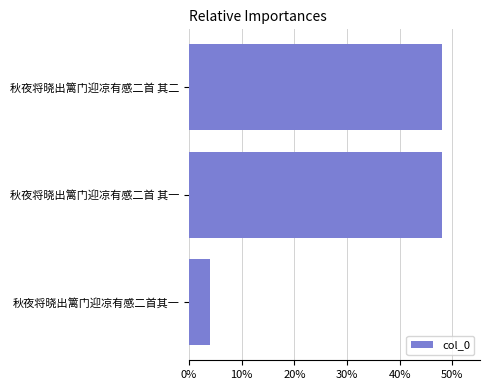

Is it true that the value at 秋夜将晓出篱门迎凉有感二首其一 is 3.9?

True